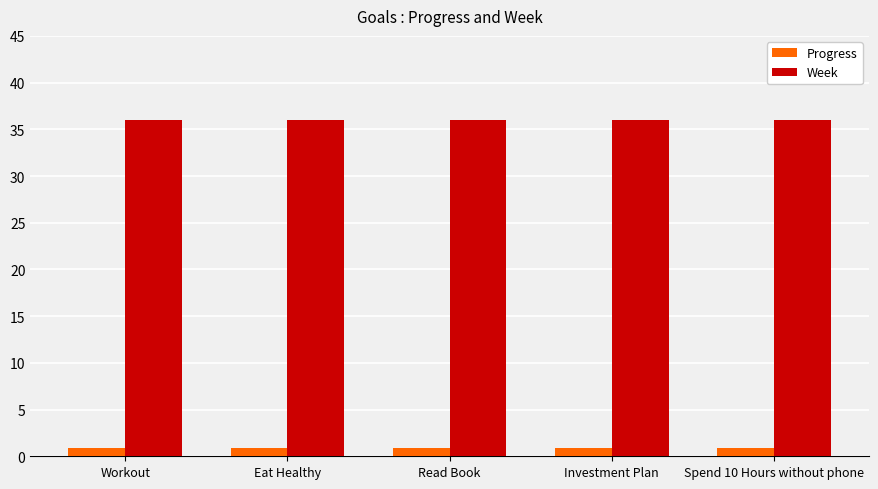

What is the difference between the highest and lowest values at Eat Healthy?

35.1